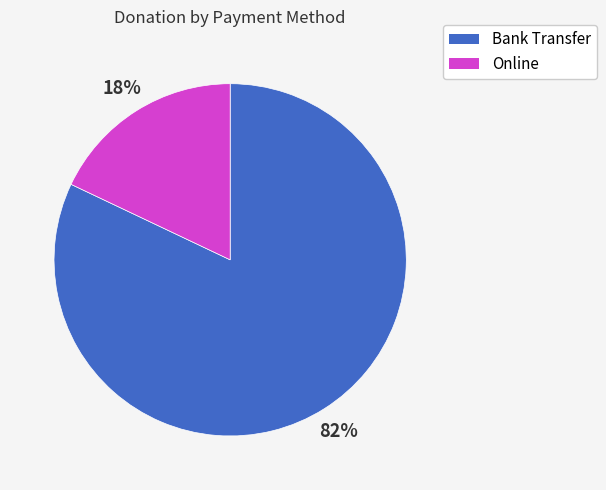

Does any single category account for the majority?

Yes